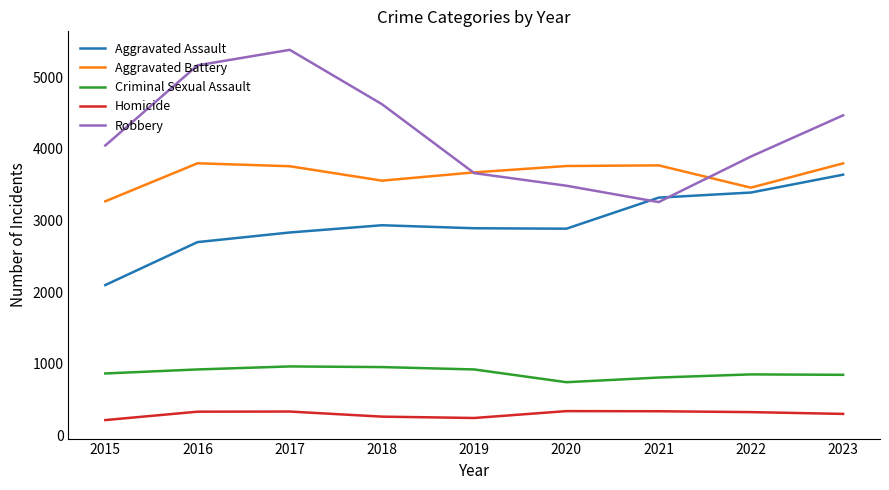

How many intersections are there between Aggravated Battery and Robbery?

2